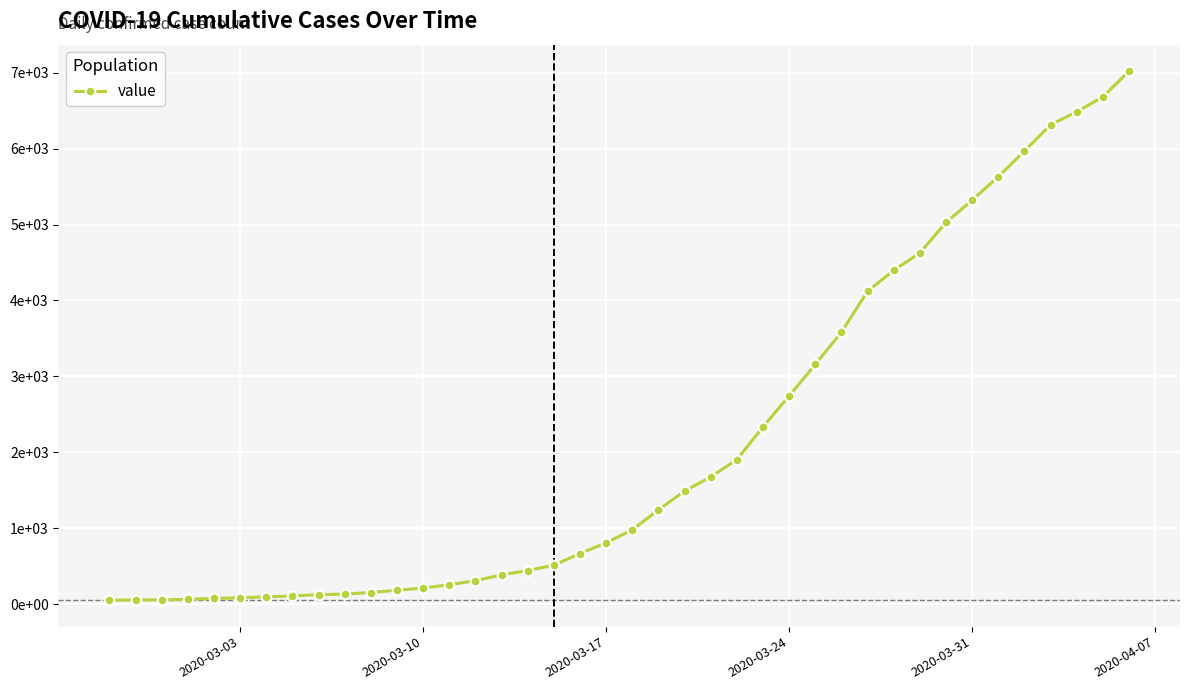

What is the minimum value shown in the chart?

55